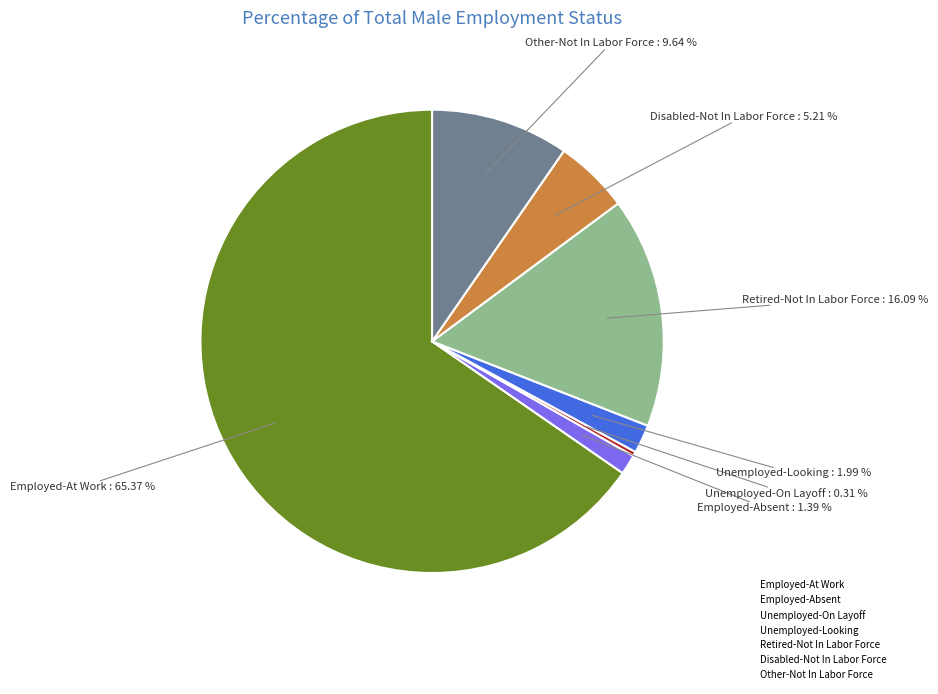

Is the sum of Employed-Absent and Disabled-Not In Labor Force greater than half?

No